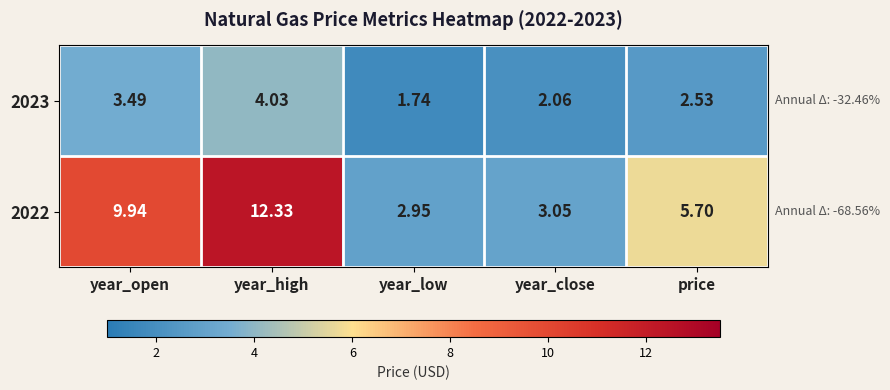

Where does the 2022 series first go above 5?

year_open